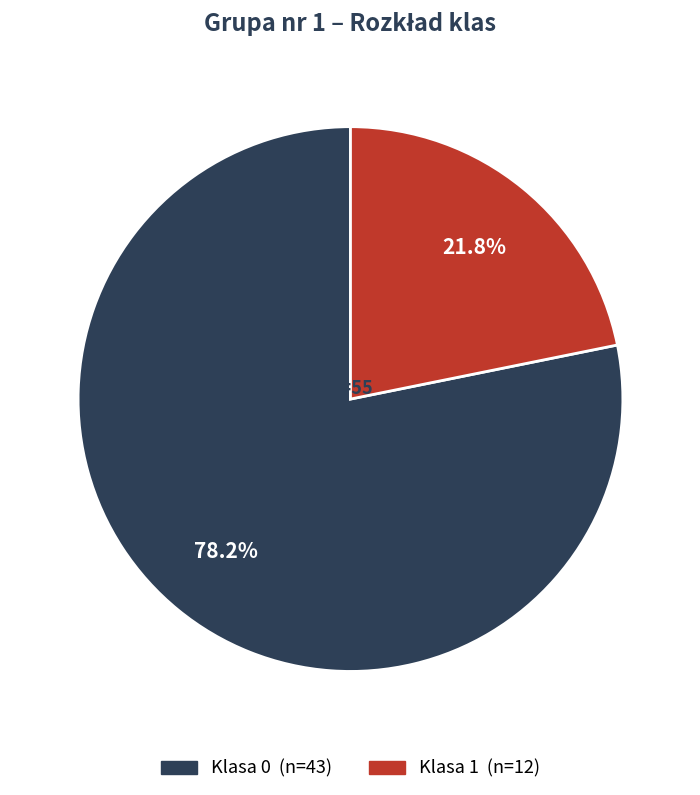

Count the number of slices in the pie.

2